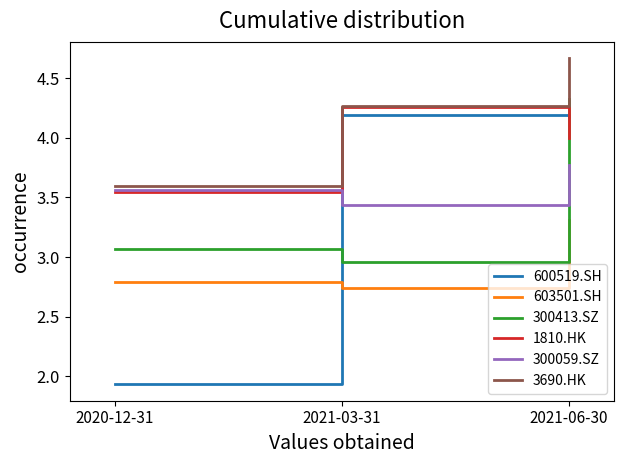

Which series has the largest total across all categories?

3690.HK